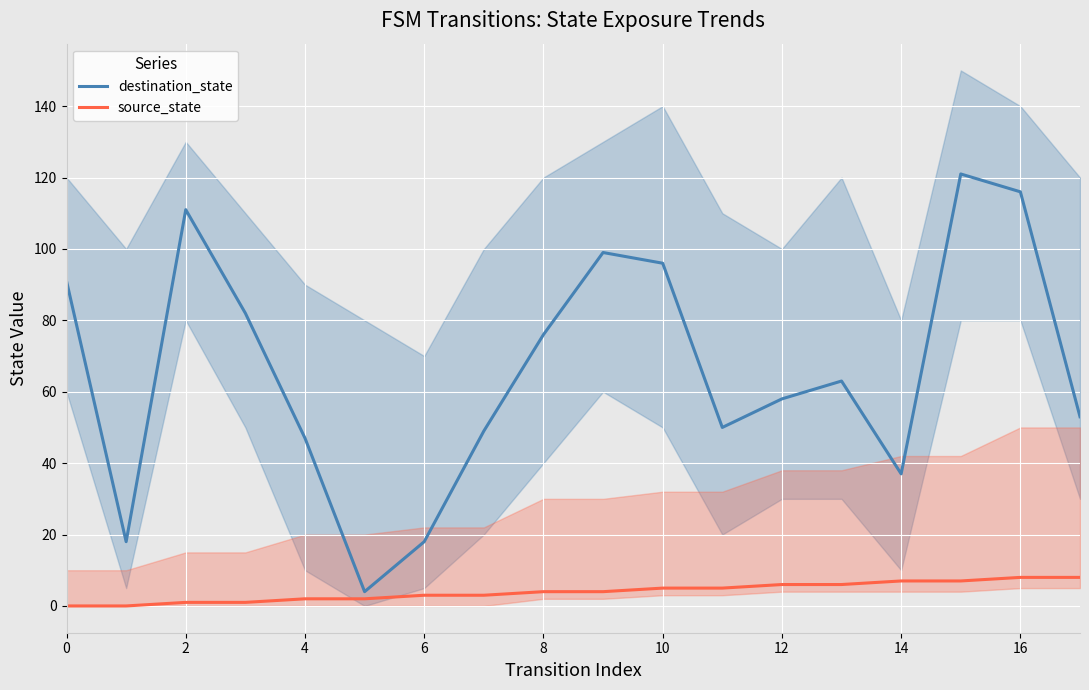

What is the value of the destination_state point at the 10th from the left?

99